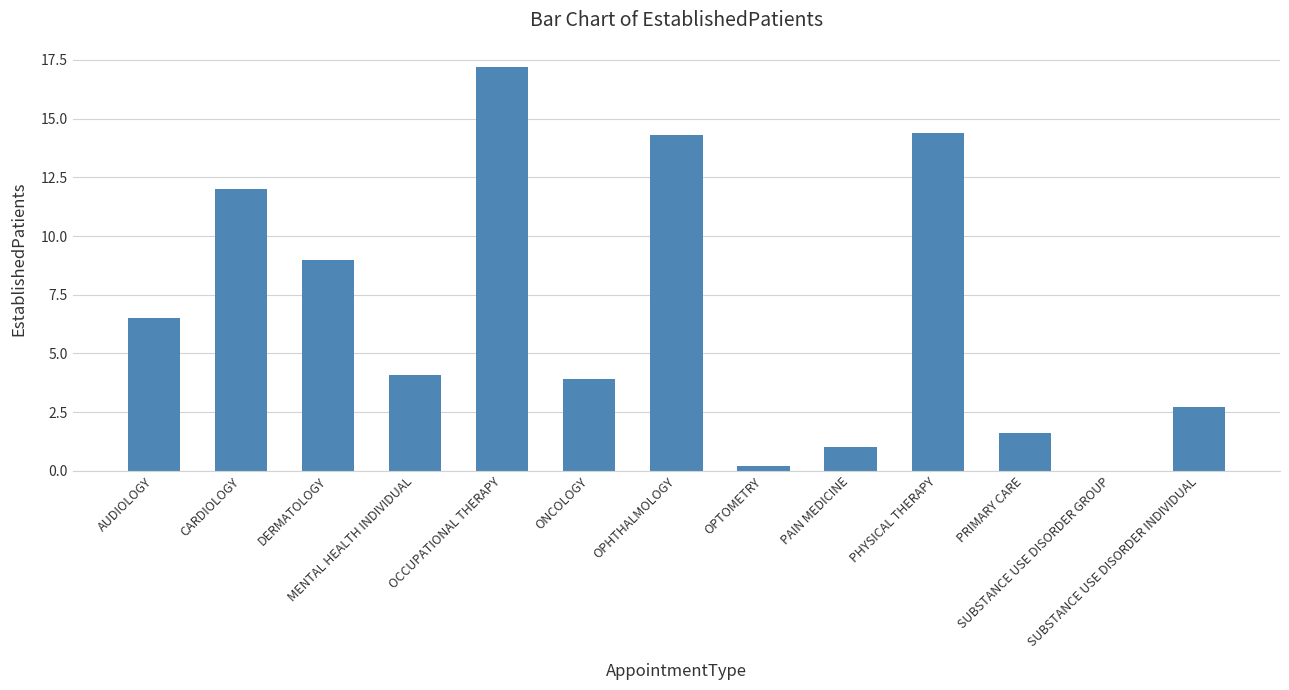

What is the greatest value displayed?

17.2